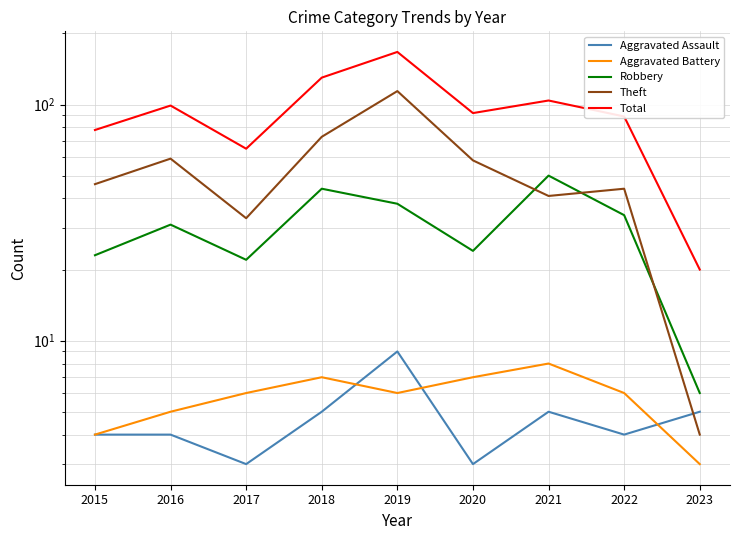

At which label does Aggravated Battery reach its minimum?

2023